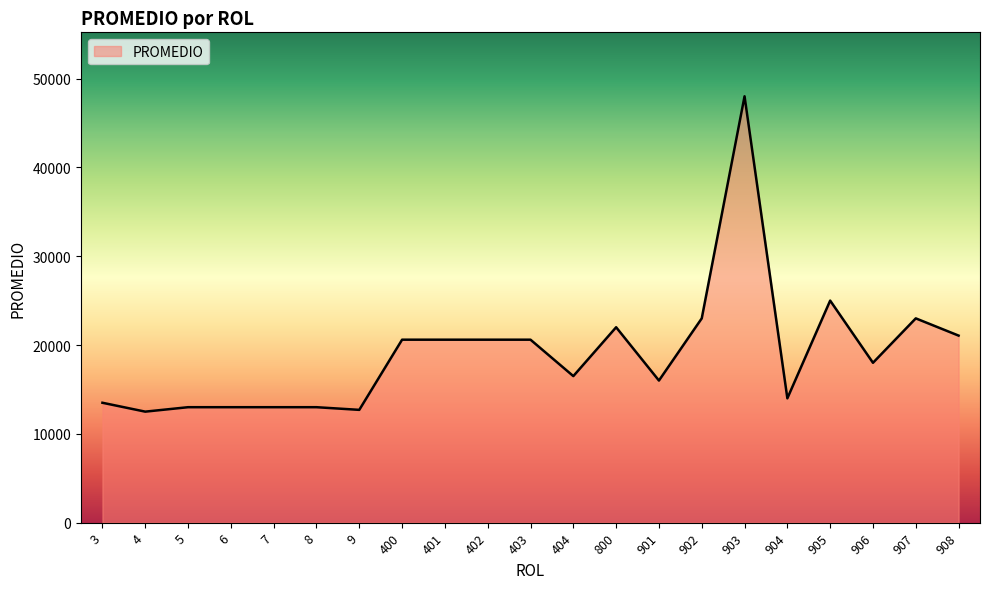

Where is the data nearest to the value 30250?

905